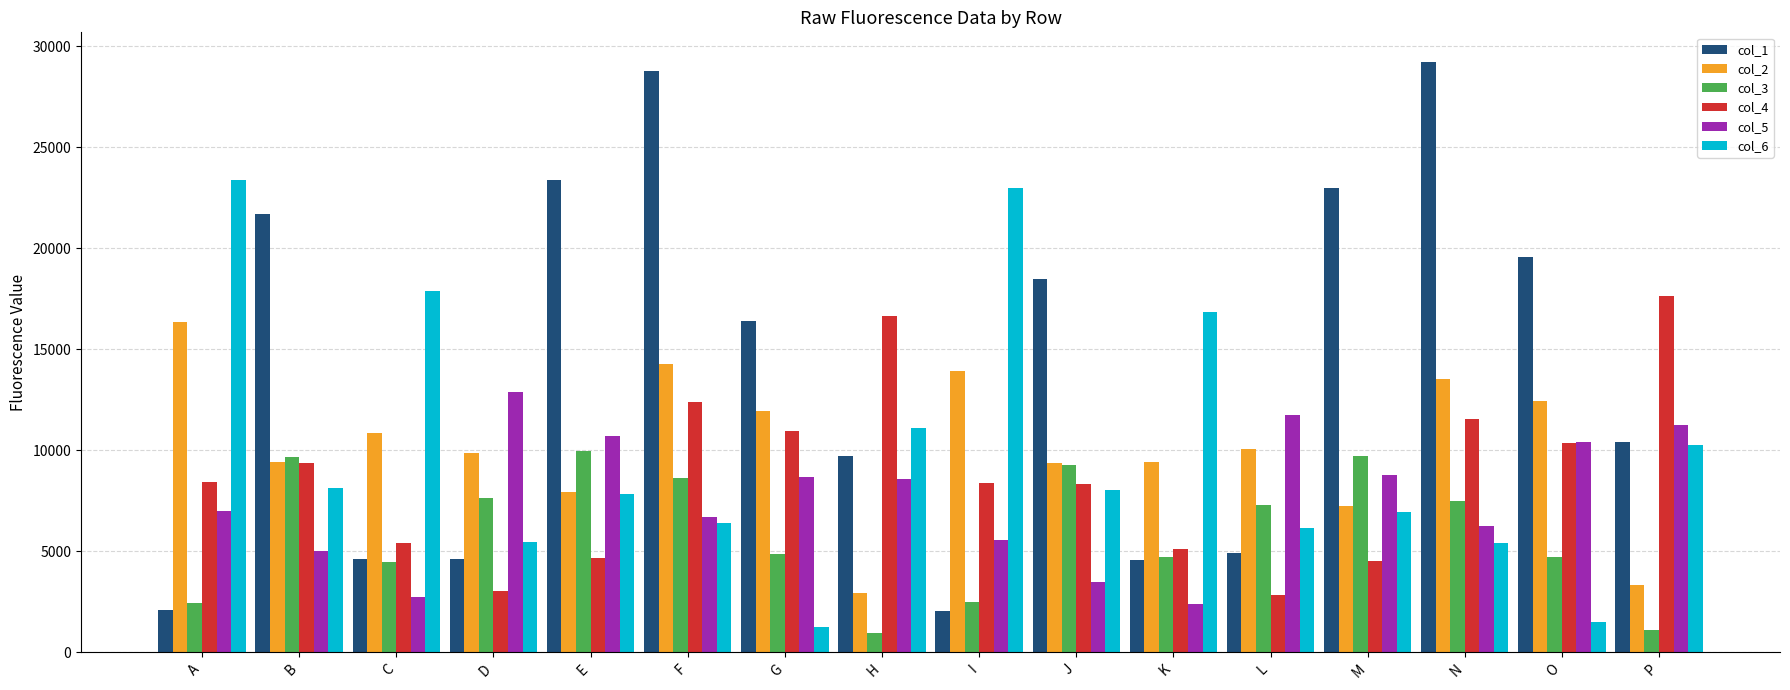

Rank the series by their maximum value, from lowest to highest.

col_3, col_5, col_2, col_4, col_6, col_1